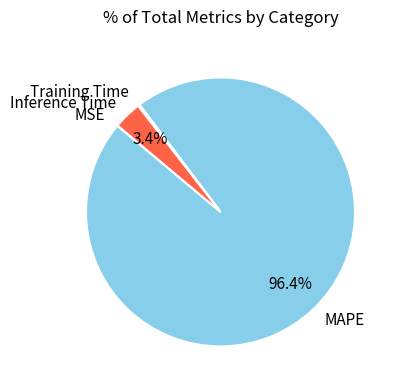

Which has a higher value, Inference Time or MAPE?

MAPE